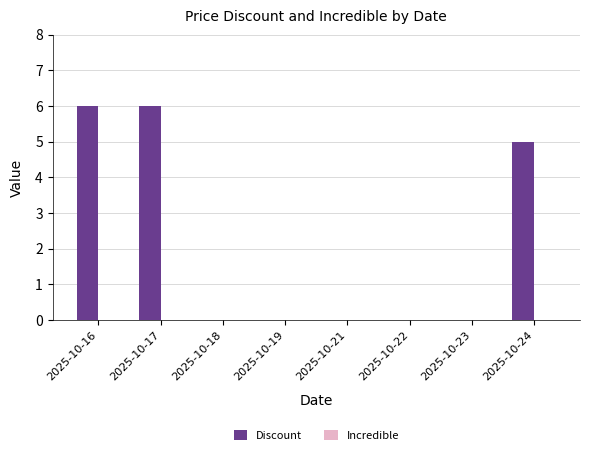

Between 2025-10-17 and 2025-10-21, which is larger?

2025-10-17